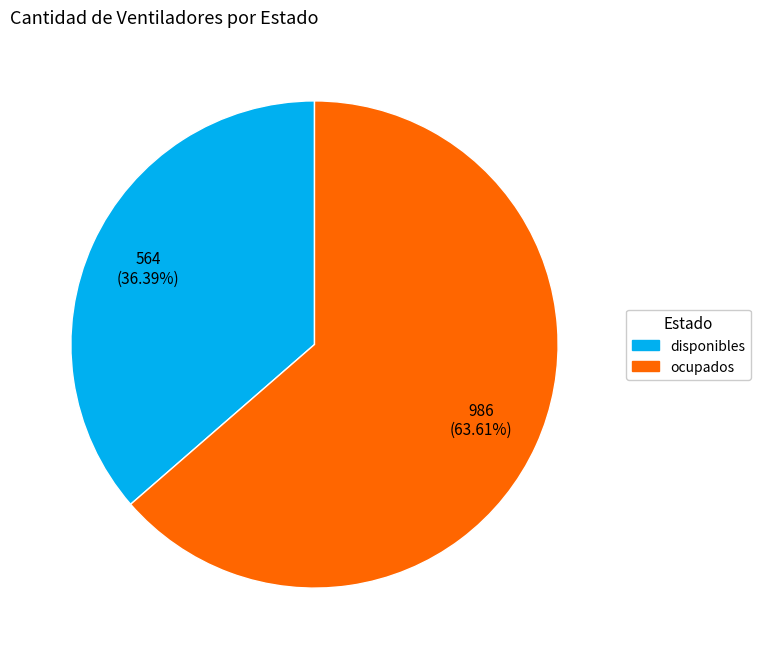

How many segments does this pie chart have?

2